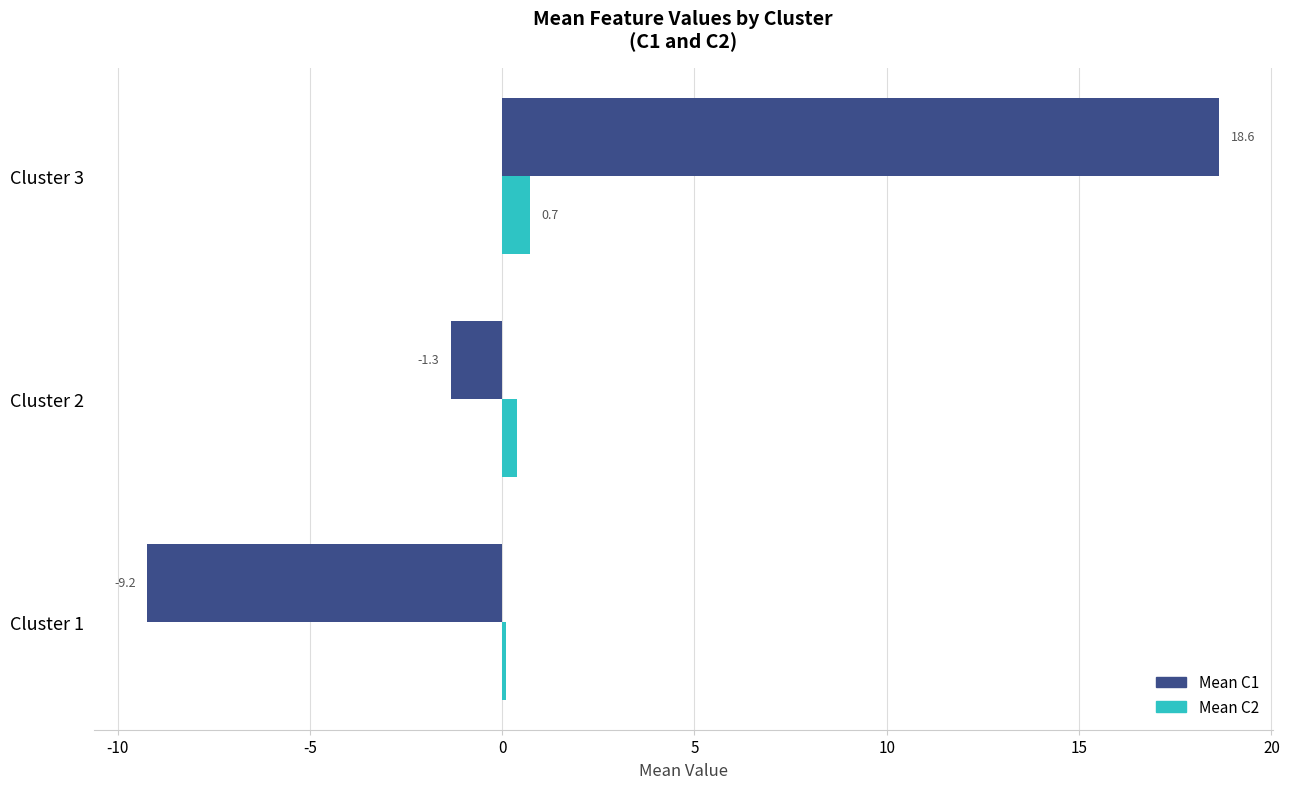

At which label is Mean C2 closest to 0?

Cluster 1